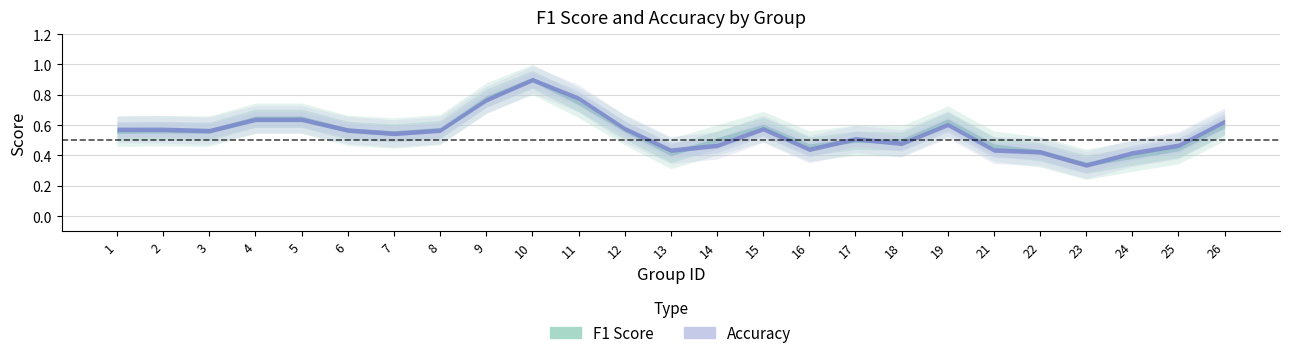

Which category has the highest value across all series?

10